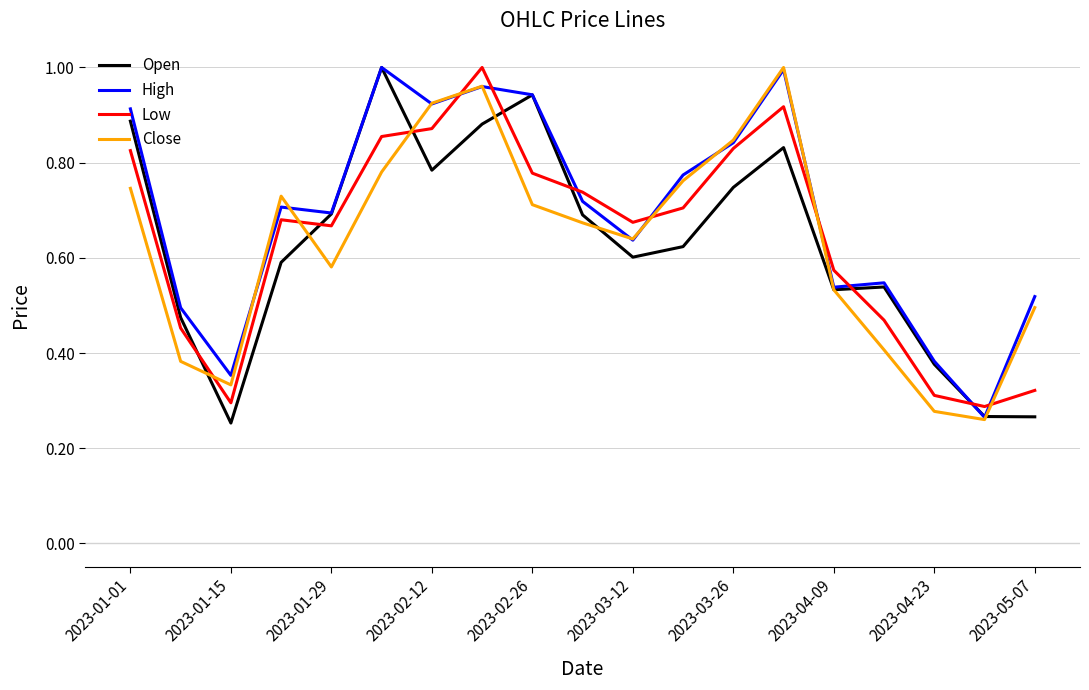

Does the chart have visible grid lines?

Yes